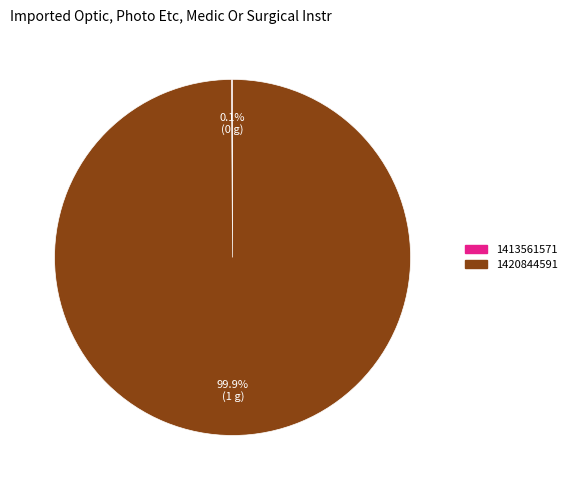

Which slice is the largest?

1420844591